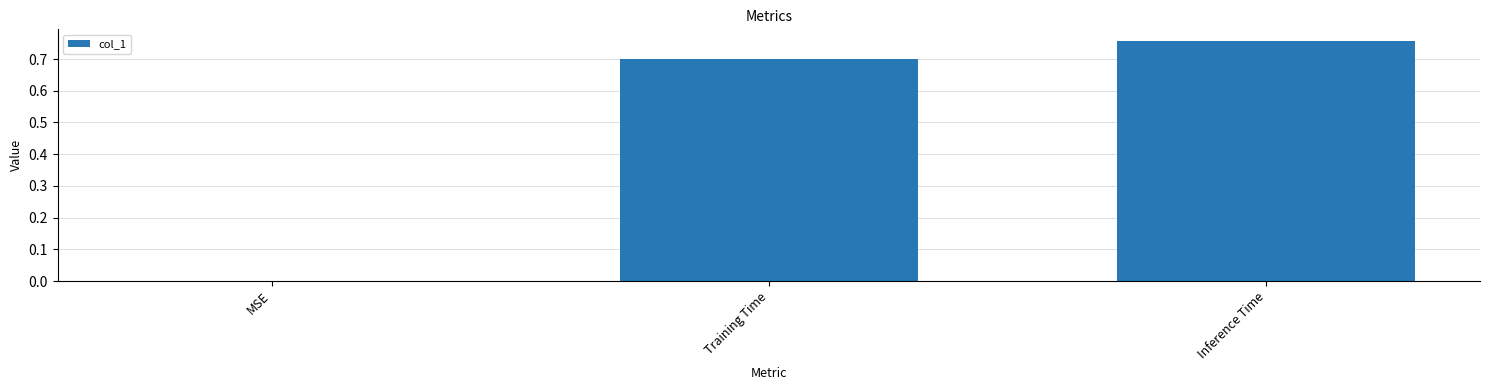

Is it true that the value at MSE is -0.5?

False